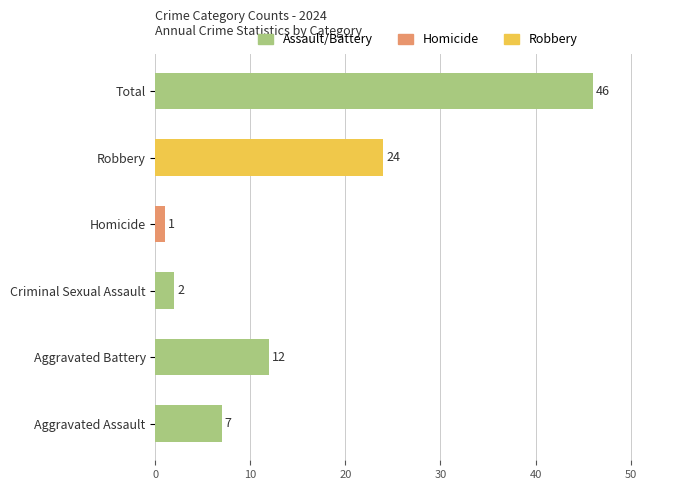

Rank the categories by value from highest to lowest.

Total, Robbery, Aggravated Battery, Aggravated Assault, Criminal Sexual Assault, Homicide